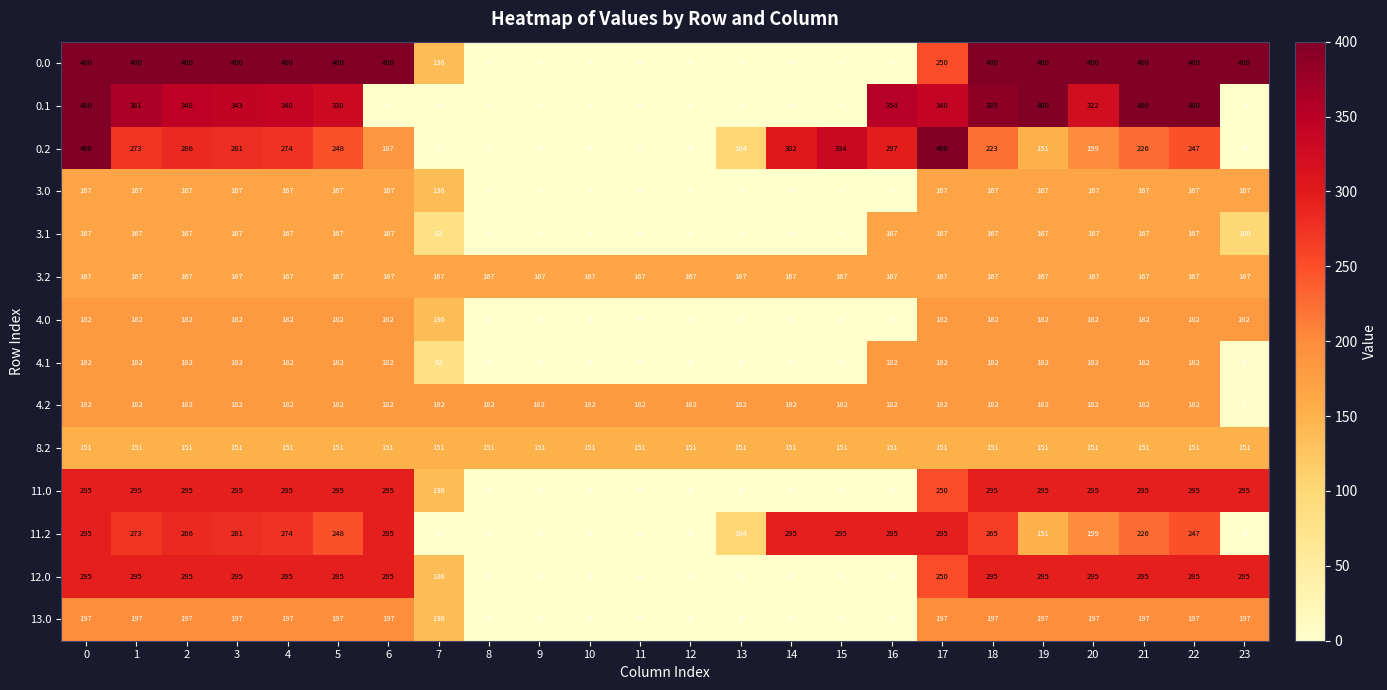

What is the difference between the maximum and minimum values in the 4.2 series?

180